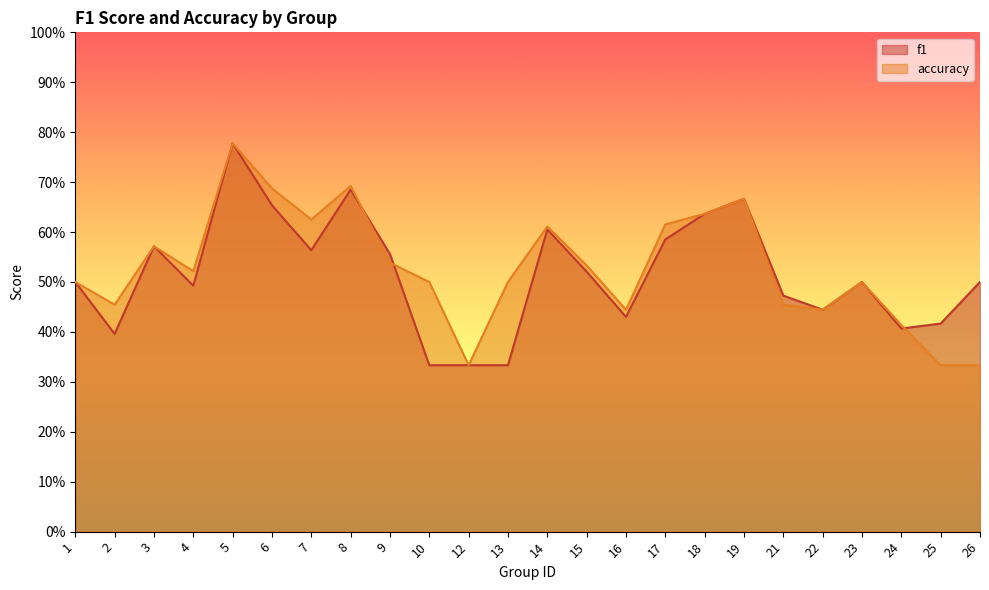

Which series ends up on top after the final intersection of accuracy and f1?

f1